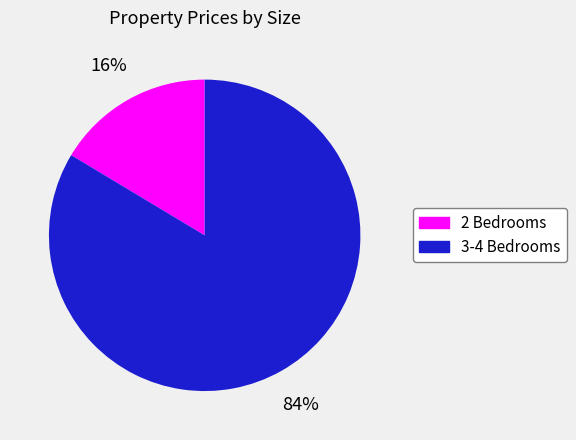

Does any single category account for the majority?

Yes